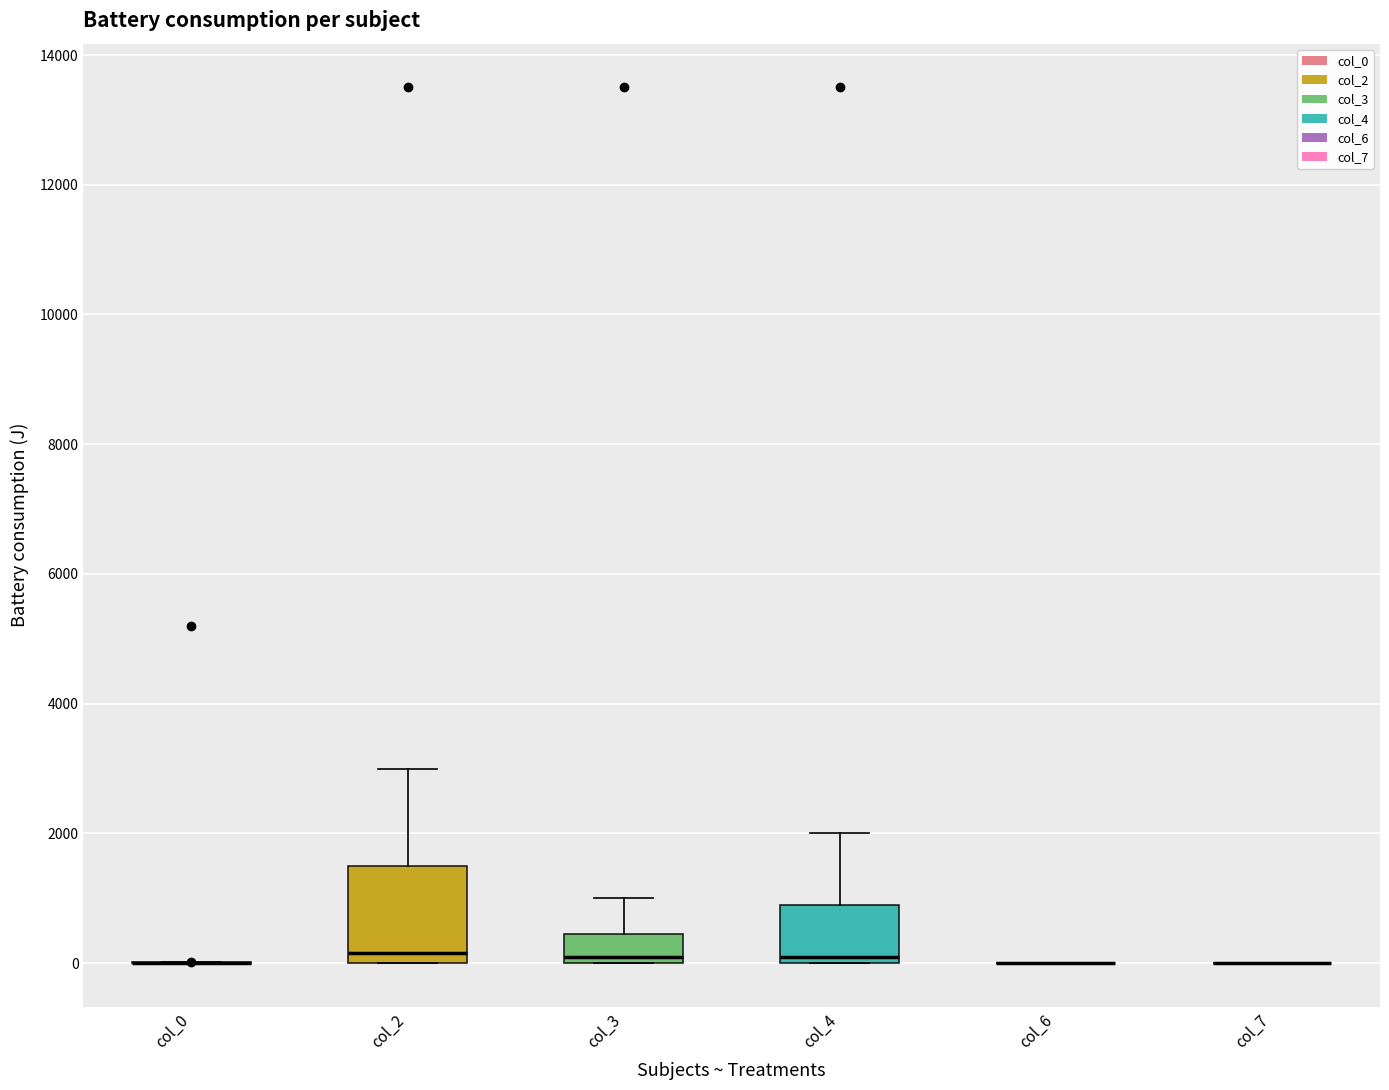

Reading left to right, transcribe this box plot: for each box, give where its median line is, the range the box spans, and where its two whiskers end, as read against the y-axis. The values are not printed on the chart, so give them approximately, as read against the axis.

col_0: box collapsed to a line at 0, whiskers 0 to 0
col_2: median 200, box 0 to 1600, whiskers 0 to 3000
col_3: median 200, box 0 to 400, whiskers 0 to 1000
col_4: median 200, box 0 to 1000, whiskers 0 to 2000
col_6: box collapsed to a line at 0, whiskers 0 to 0
col_7: box collapsed to a line at 0, whiskers 0 to 0